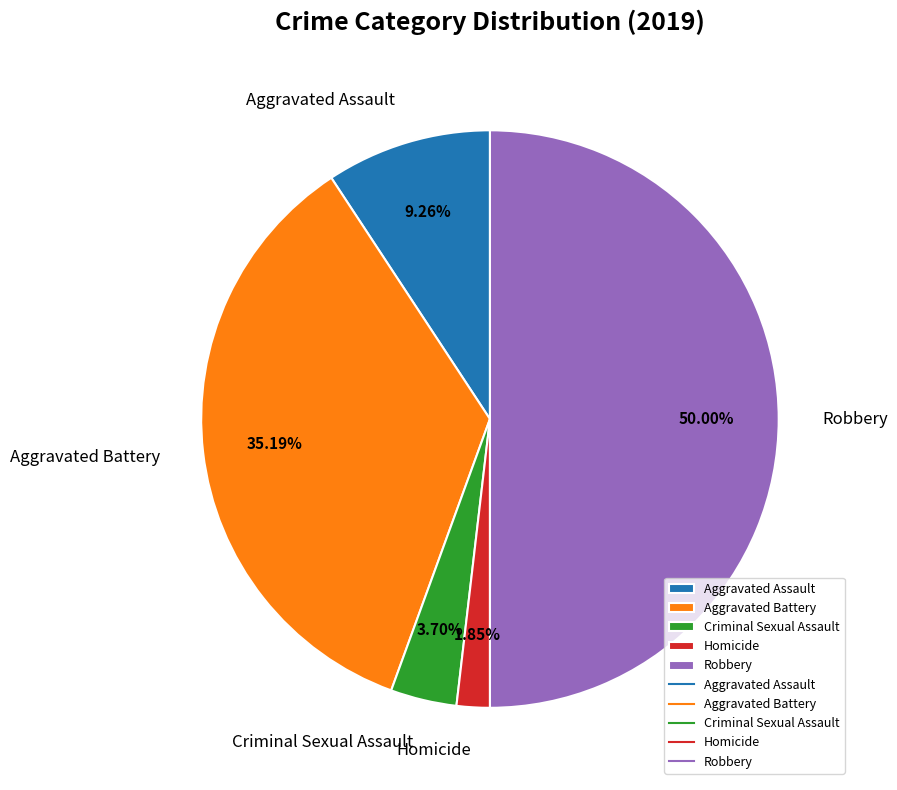

To the nearest percent, what is the average slice percentage?

20%